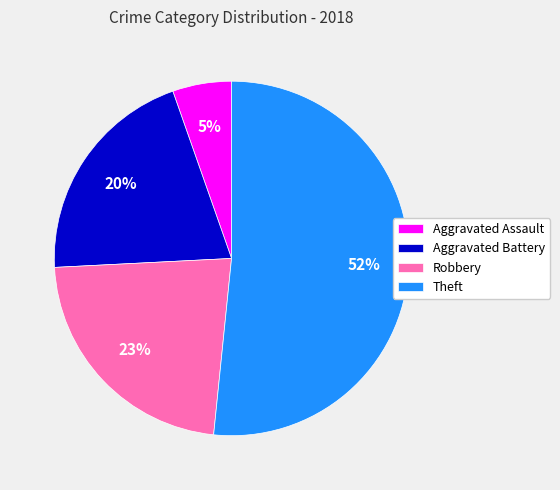

Combined, do Theft and Robbery account for over 50%?

Yes